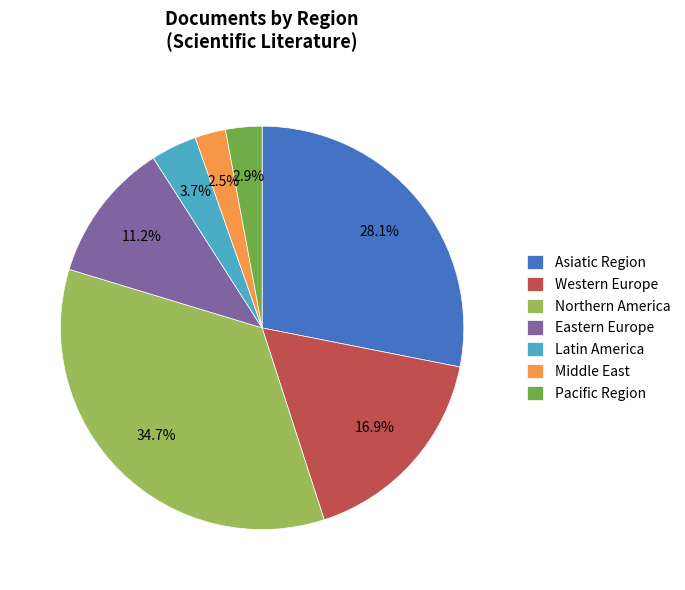

Is it true that Asiatic Region is 28% of the pie?

True